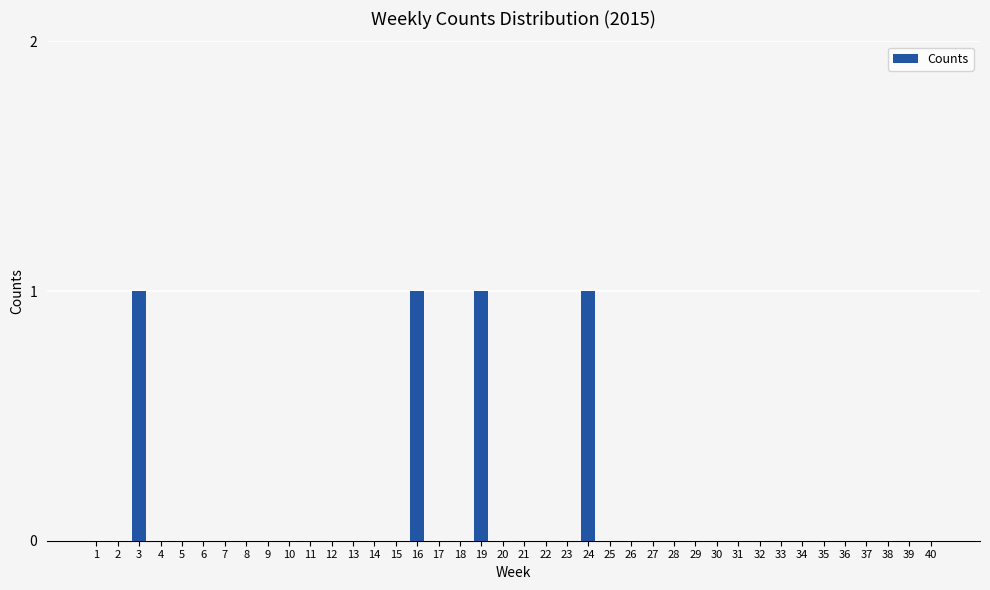

The value at 5 is 0. True or false?

True